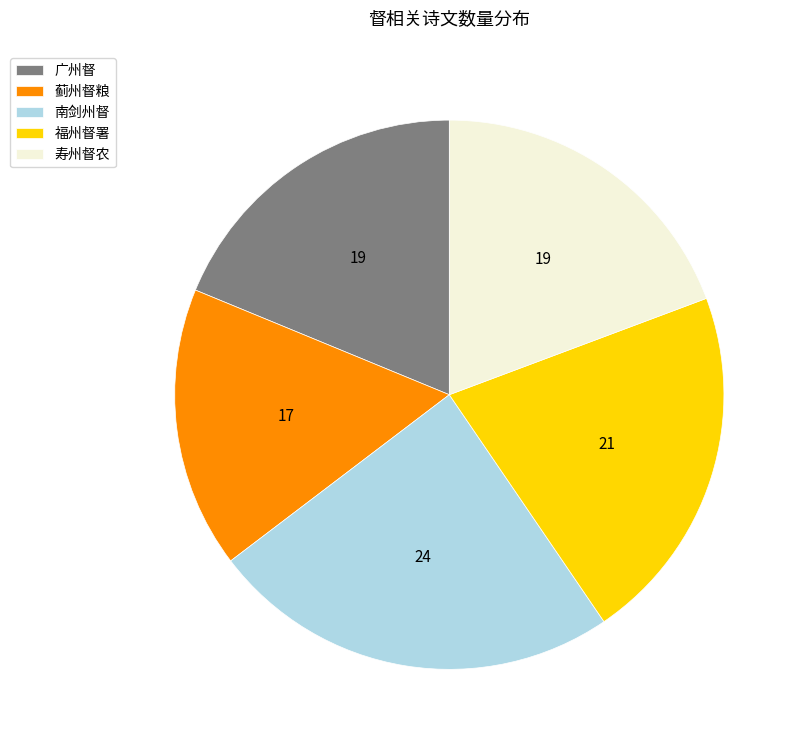

Which slice is the largest?

南剑州督